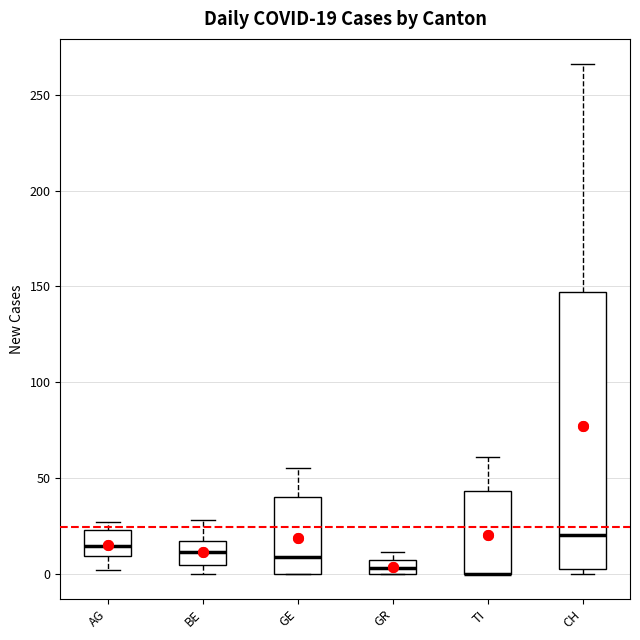

Comparing the boxes themselves (not the whiskers), which one is the tallest?

CH